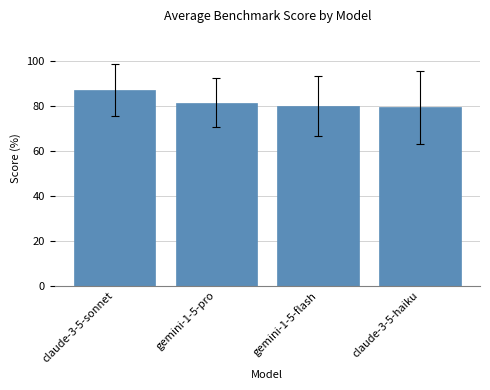

Are the bars grouped side by side (vs. stacked)?

No